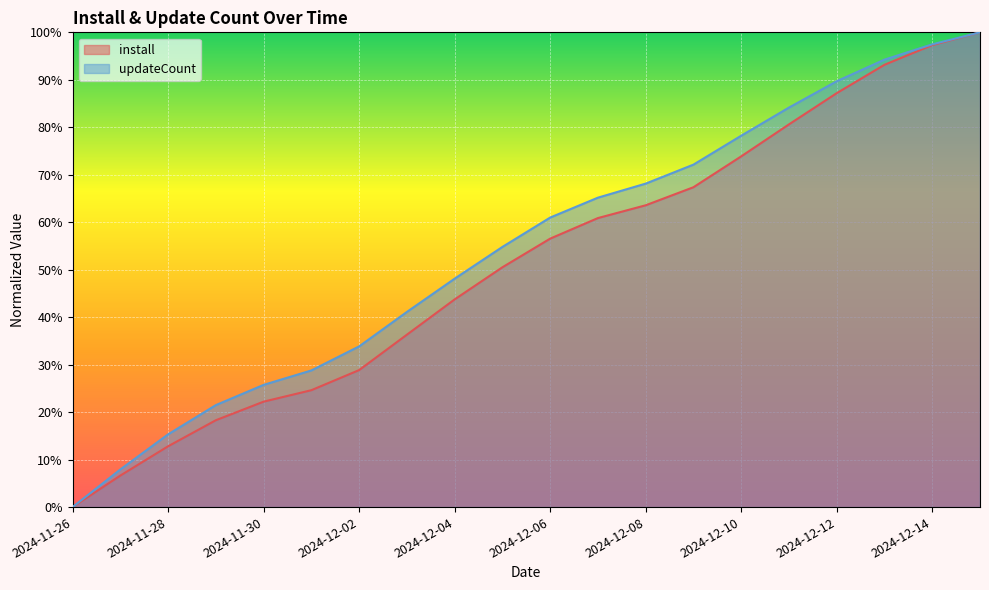

At which label does updateCount first exceed 60?

2024-12-06